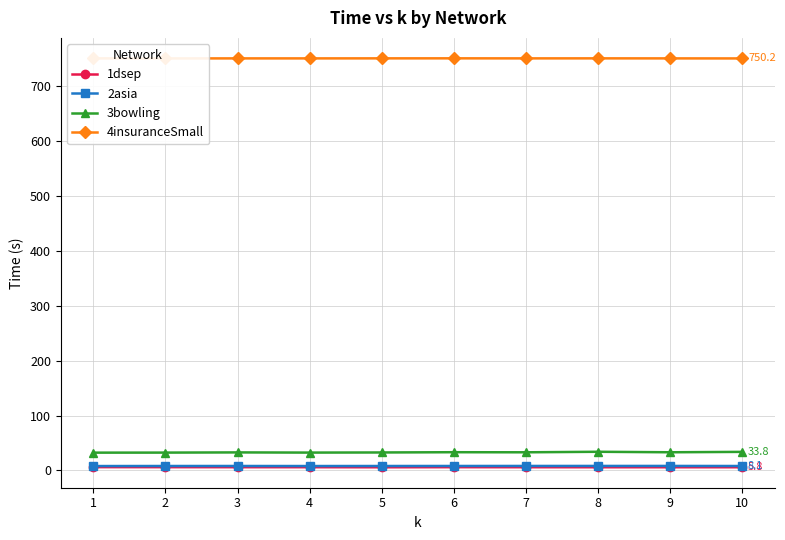

How many distinct data groups are displayed?

4